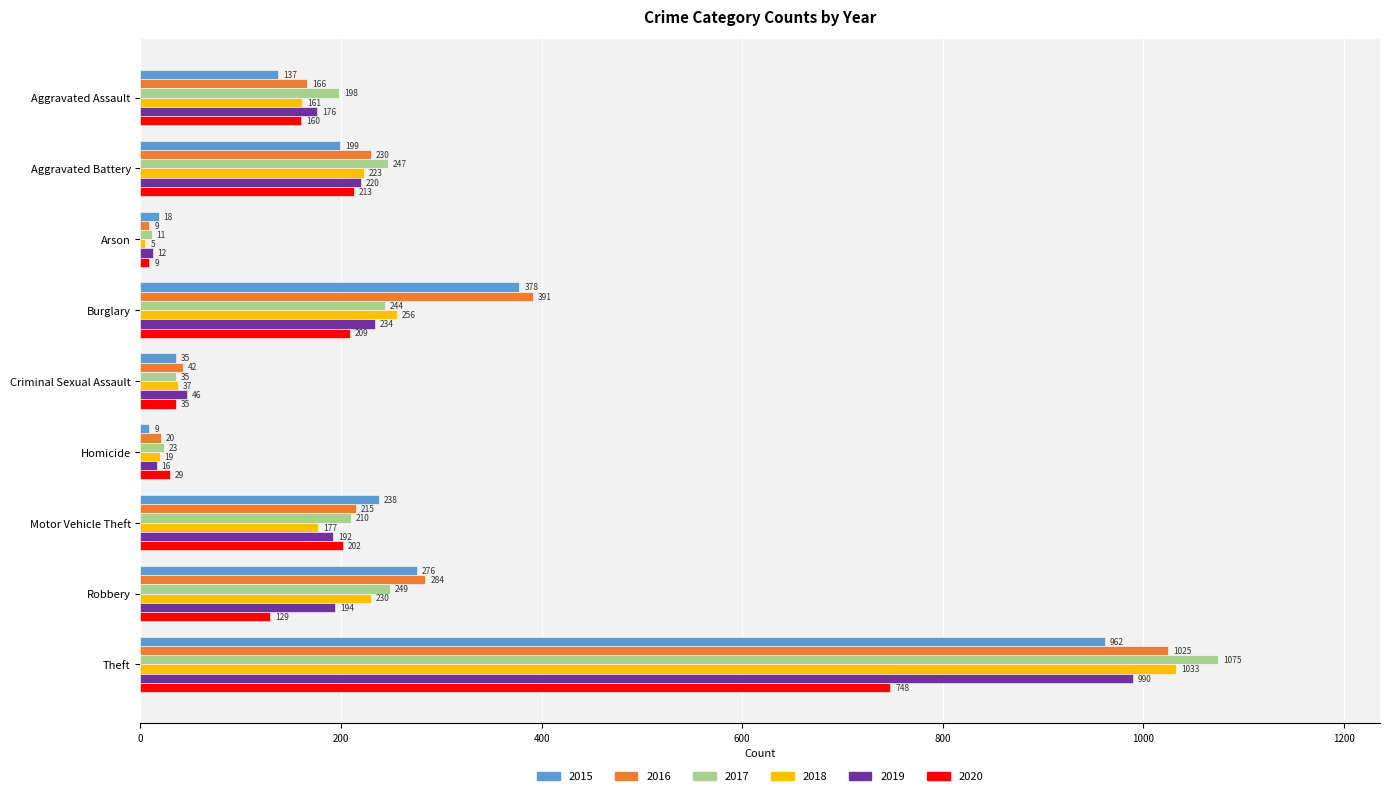

What is the difference between the second highest and minimum values in the 2020 series?

204